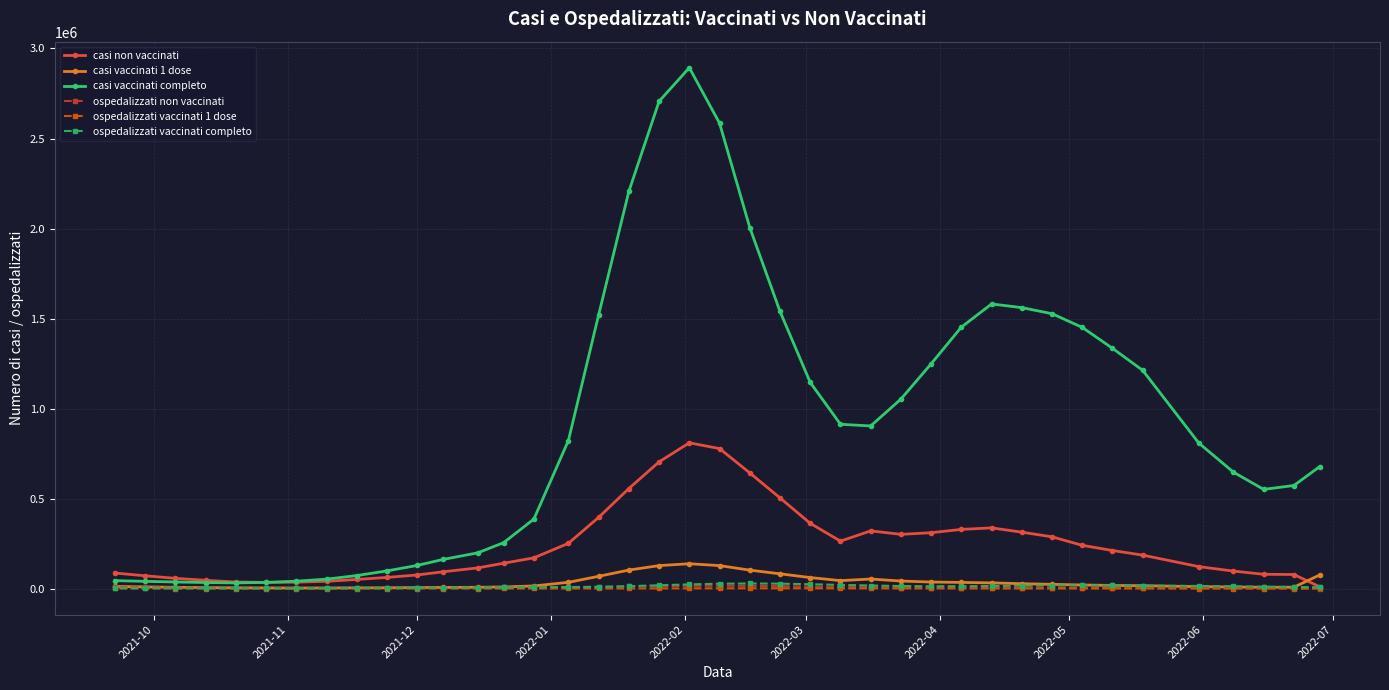

Which series has the largest total across all categories?

casi vaccinati completo